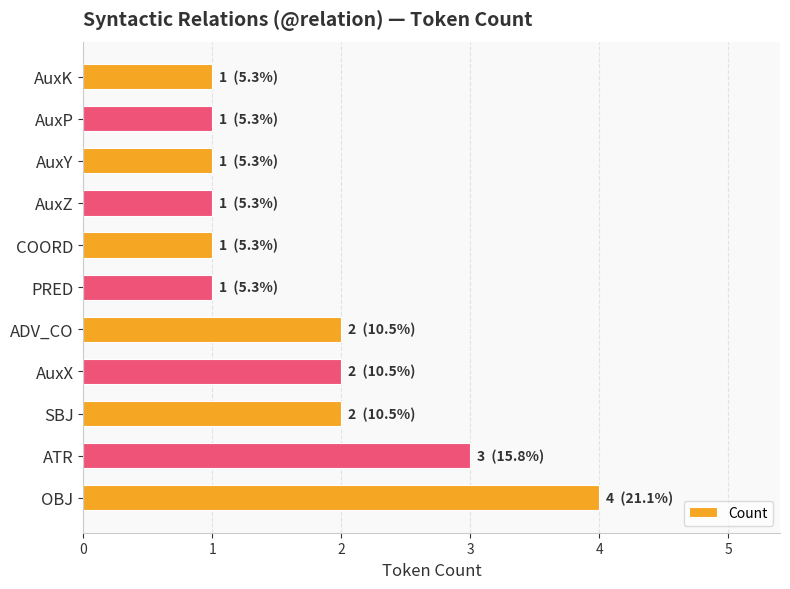

Read the value at ATR.

3